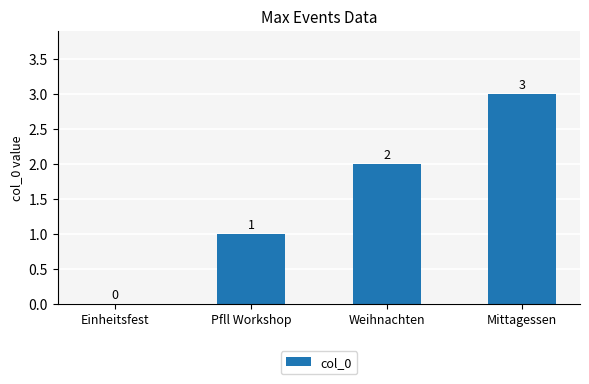

At which label is the value closest to 1?

Pfll Workshop